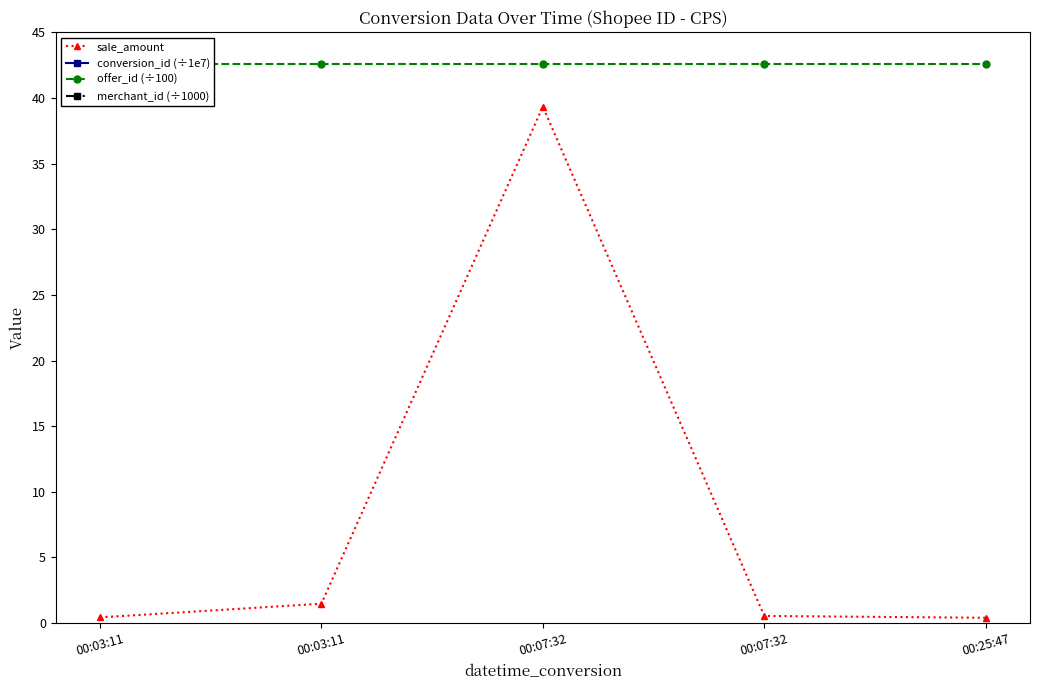

What is the label of the 5th point from the left?

00:25:47